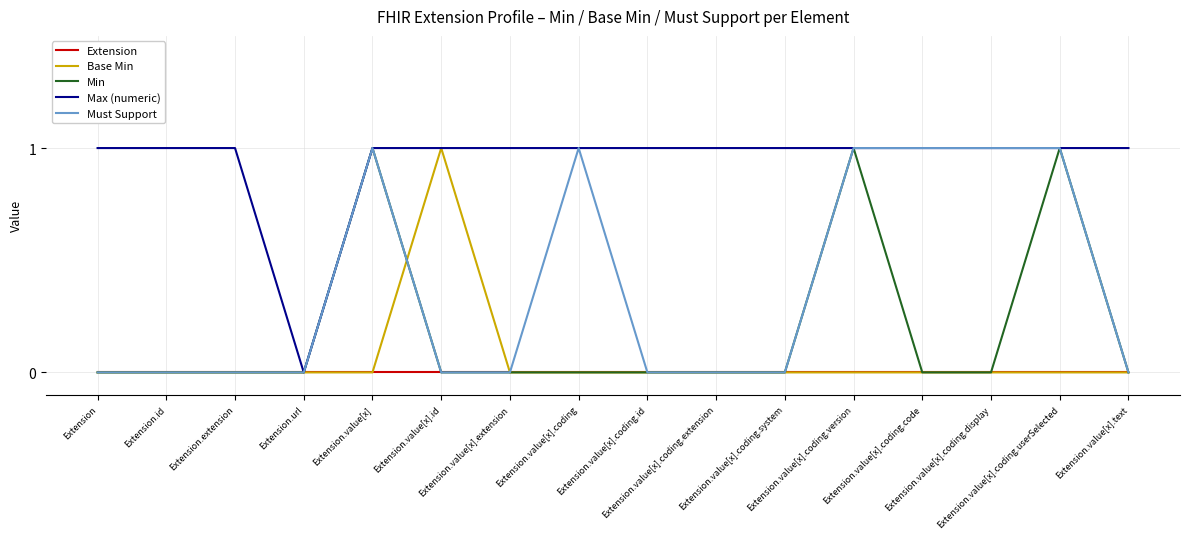

Which series has the largest total across all categories?

Max (numeric)